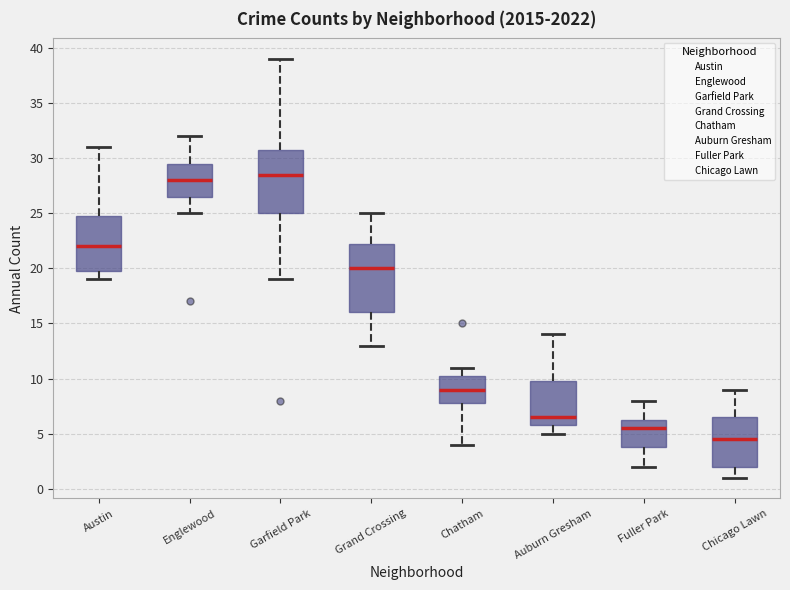

Where does the upper whisker of the box for Chatham end on the y-axis? The values are not printed on the chart, so give them approximately, as read against the axis.

11.0